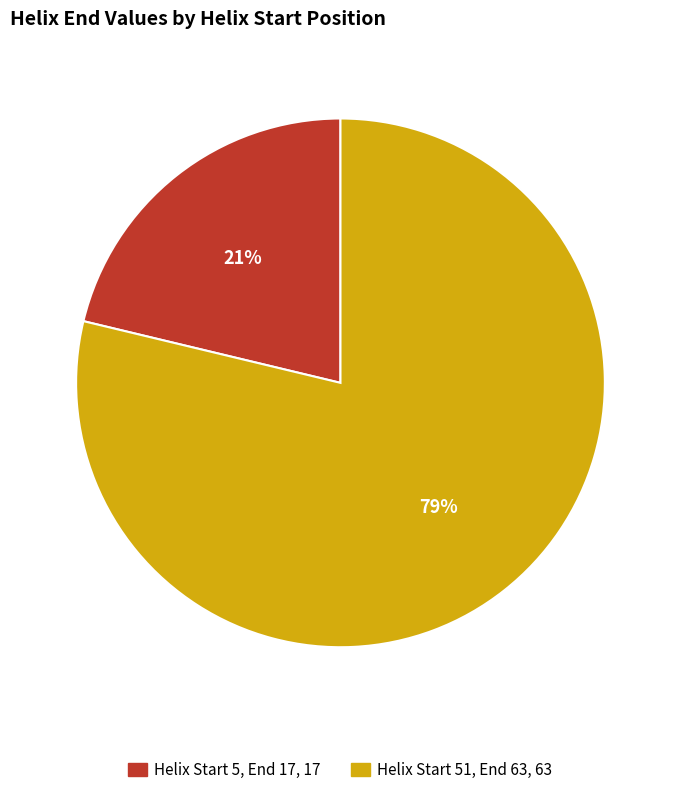

To the nearest percent, what is the average slice percentage?

50%